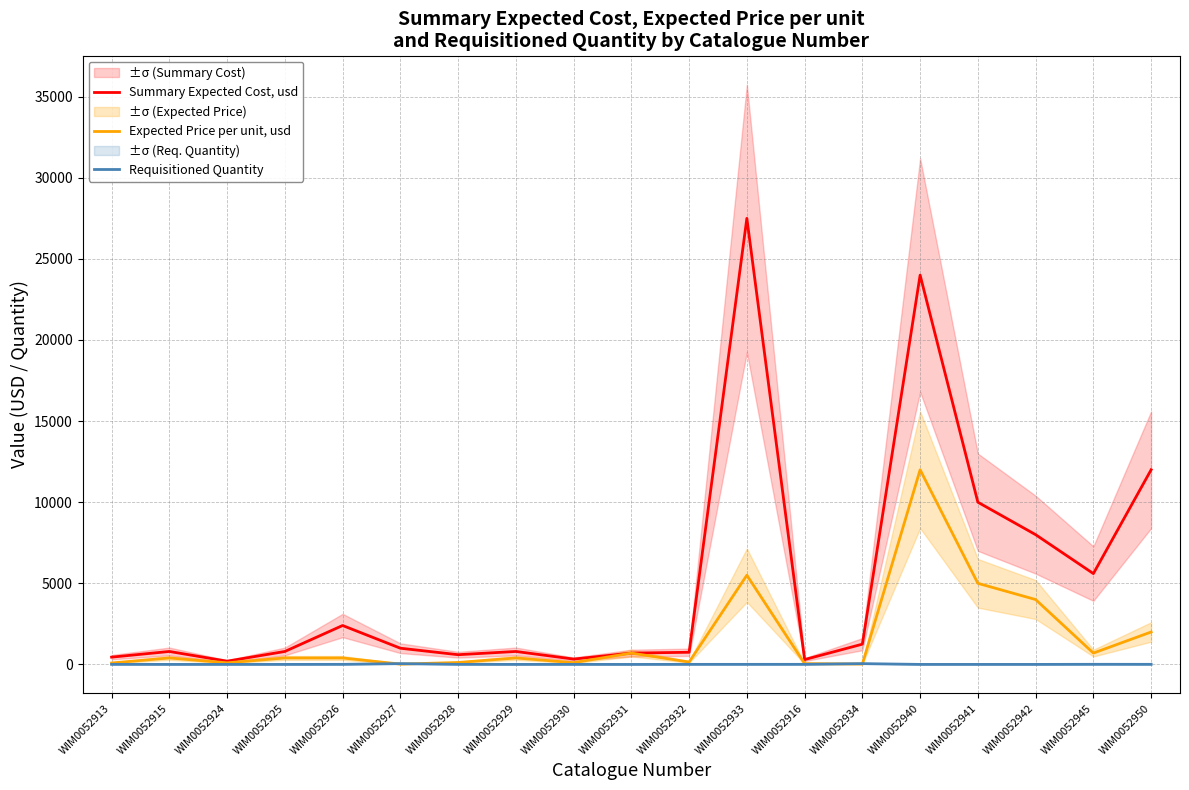

List the series in order of their overall mean, lowest first.

Requisitioned Quantity, Expected Price per unit, usd, Summary Expected Cost, usd